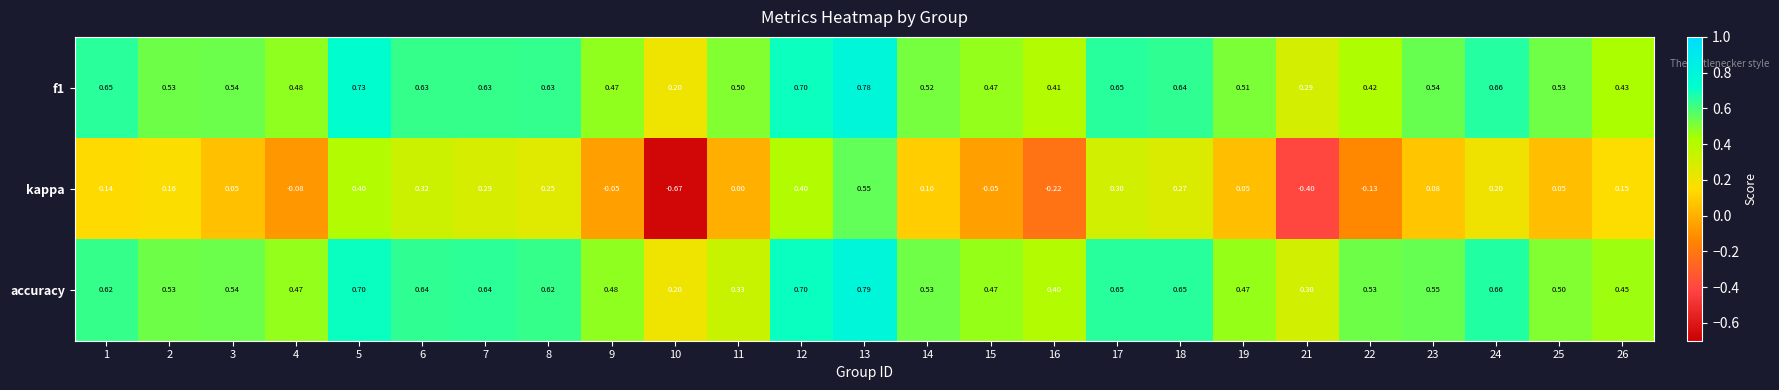

Is the value of accuracy at 5 greater than the value of f1 at 11?

Yes